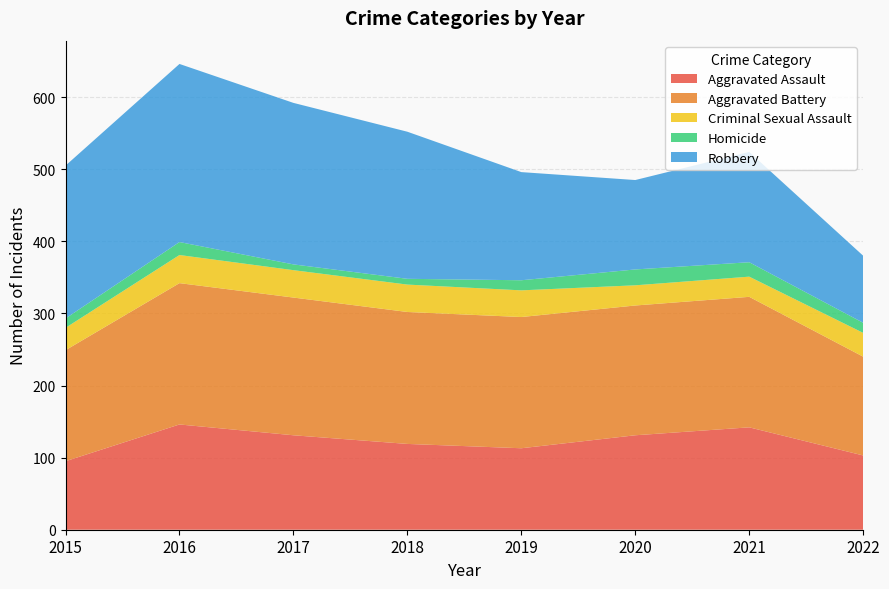

Reading right to left, extract all data points from this chart.

Aggravated Assault: 2022=103	2021=142	2020=131	2019=113	2018=119	2017=131	2016=146	2015=95
Aggravated Battery: 2022=137	2021=181	2020=180	2019=182	2018=183	2017=191	2016=196	2015=154
Criminal Sexual Assault: 2022=33	2021=28	2020=28	2019=37	2018=38	2017=38	2016=39	2015=31
Homicide: 2022=14	2021=20	2020=22	2019=14	2018=8	2017=8	2016=18	2015=13
Robbery: 2022=93	2021=153	2020=124	2019=150	2018=204	2017=224	2016=247	2015=212